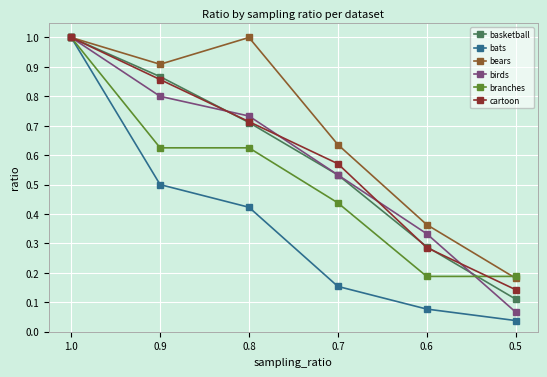

What is the label of the 1st point from the left?

1.0